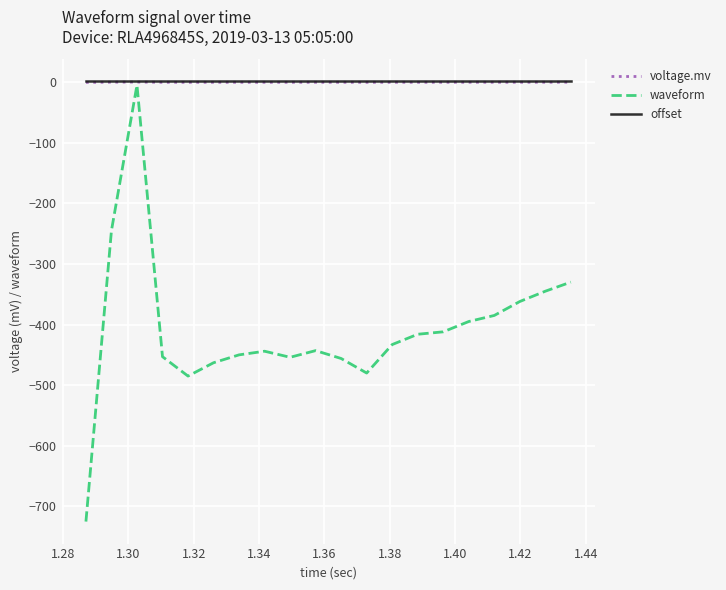

What is the smallest value displayed?

-725.0